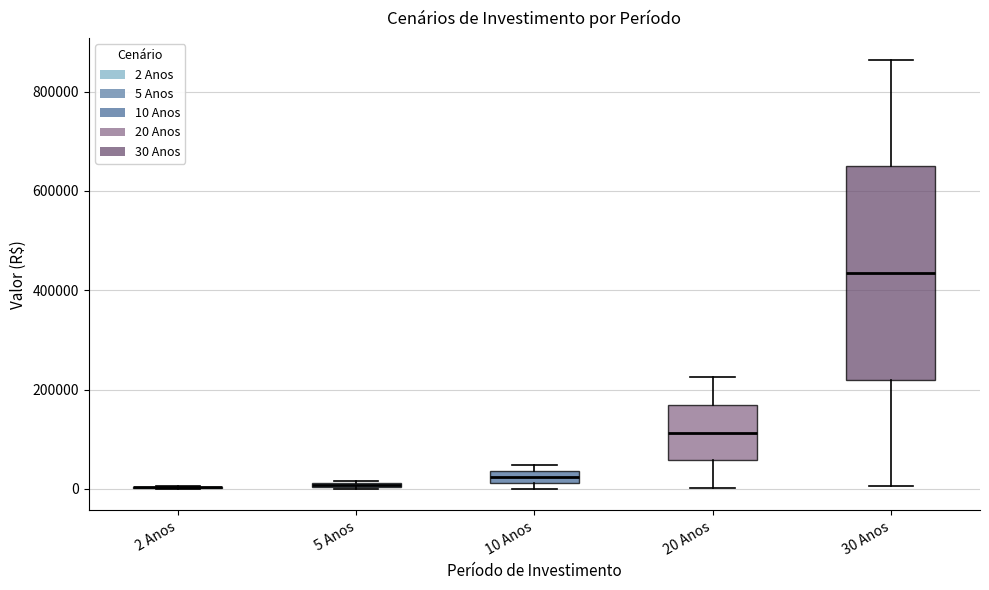

Where does the upper whisker of the box for 20 Anos end on the y-axis? The values are not printed on the chart, so give them approximately, as read against the axis.

220000